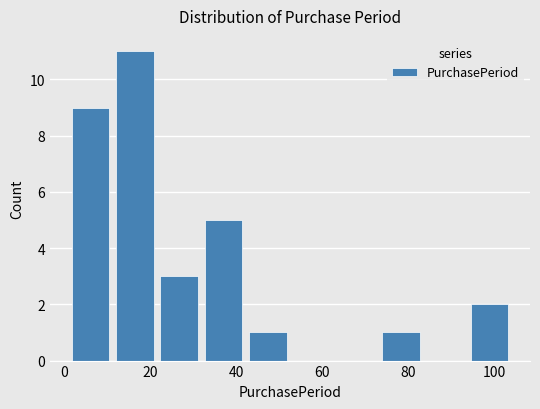

Reading left to right, list every bar in this chart as the range it spans on the x-axis followed by its height. Neither the bar edges nor the heights are printed on the chart, so give them approximately, as read against the axes.

2 to 12: 9
12 to 22: 11
22 to 32: 3
32 to 42: 5
42 to 52: 1
52 to 62: 0
62 to 74: 0
74 to 84: 1
84 to 94: 0
94 to 104: 2